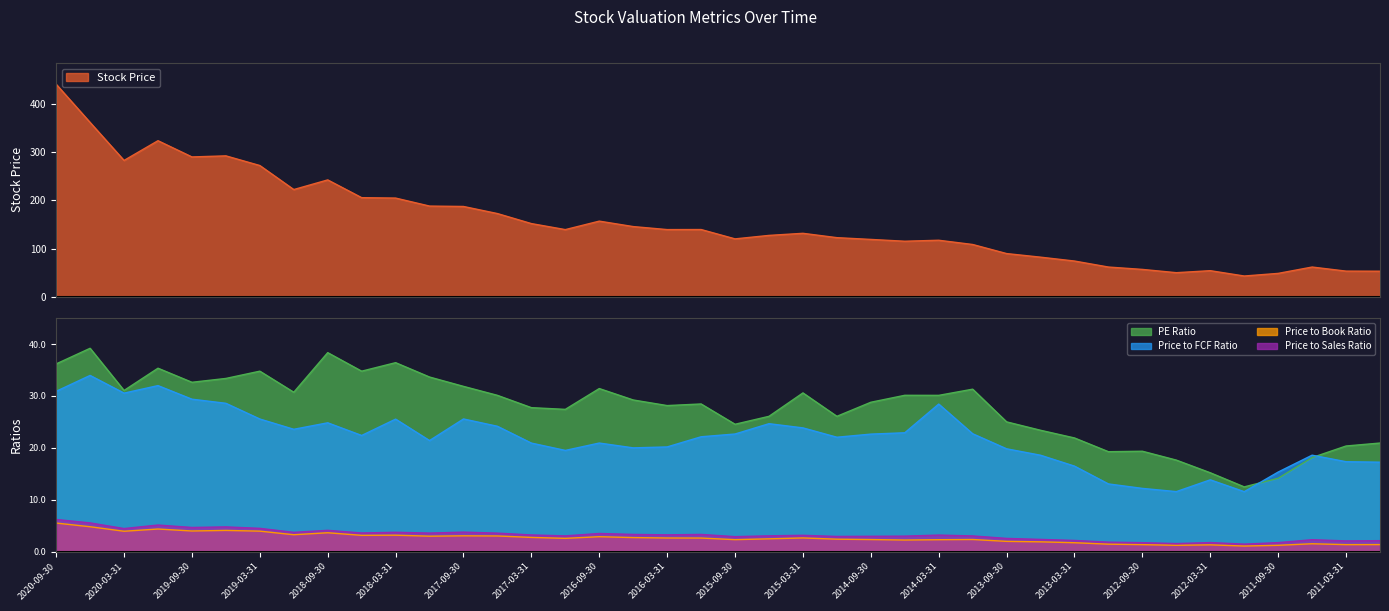

Reading left to right, transcribe all the data shown in this chart.

Stock Price: 2020-09-30=441.3	2020-06-30=362.0	2020-03-31=283.1	2019-12-31=324.1	2019-09-30=290.4	2019-06-30=292.6	2019-03-31=272.6	2018-12-31=222.7	2018-09-30=242.7	2018-06-30=205.8	2018-03-31=205.0	2017-12-31=188.4	2017-09-30=187.5	2017-06-30=172.8	2017-03-31=152.0	2016-12-31=139.5	2016-09-30=157.1	2016-06-30=145.8	2016-03-31=139.6	2015-12-31=139.7	2015-09-30=120.3	2015-06-30=127.5	2015-03-31=131.8	2014-12-31=122.8	2014-09-30=119.1	2014-06-30=115.4	2014-03-31=117.4	2013-12-31=108.6	2013-09-30=89.7	2013-06-30=82.3	2013-03-31=74.2	2012-12-31=61.8	2012-09-30=56.9	2012-06-30=50.1	2012-03-31=54.2	2011-12-31=43.2	2011-09-30=48.6	2011-06-30=61.8	2011-03-31=53.3	2010-12-31=53.1
PE Ratio: 2020-09-30=36.2	2020-06-30=39.2	2020-03-31=31.1	2019-12-31=35.3	2019-09-30=32.6	2019-06-30=33.4	2019-03-31=34.8	2018-12-31=30.7	2018-09-30=38.3	2018-06-30=34.8	2018-03-31=36.4	2017-12-31=33.6	2017-09-30=31.8	2017-06-30=30.1	2017-03-31=27.7	2016-12-31=27.4	2016-09-30=31.4	2016-06-30=29.2	2016-03-31=28.1	2015-12-31=28.4	2015-09-30=24.5	2015-06-30=26.1	2015-03-31=30.6	2014-12-31=26.1	2014-09-30=28.8	2014-06-30=30.1	2014-03-31=30.1	2013-12-31=31.3	2013-09-30=25.0	2013-06-30=23.4	2013-03-31=21.9	2012-12-31=19.2	2012-09-30=19.3	2012-06-30=17.6	2012-03-31=15.2	2011-12-31=12.5	2011-09-30=14.1	2011-06-30=18.1	2011-03-31=20.4	2010-12-31=20.9
Price to FCF Ratio: 2020-09-30=30.9	2020-06-30=34.0	2020-03-31=30.5	2019-12-31=32.0	2019-09-30=29.4	2019-06-30=28.6	2019-03-31=25.6	2018-12-31=23.6	2018-09-30=24.8	2018-06-30=22.4	2018-03-31=25.5	2017-12-31=21.4	2017-09-30=25.6	2017-06-30=24.1	2017-03-31=20.9	2016-12-31=19.5	2016-09-30=20.9	2016-06-30=20.0	2016-03-31=20.2	2015-12-31=22.1	2015-09-30=22.7	2015-06-30=24.6	2015-03-31=23.8	2014-12-31=22.0	2014-09-30=22.6	2014-06-30=22.9	2014-03-31=28.4	2013-12-31=22.7	2013-09-30=19.8	2013-06-30=18.6	2013-03-31=16.5	2012-12-31=13.0	2012-09-30=12.2	2012-06-30=11.6	2012-03-31=13.8	2011-12-31=11.6	2011-09-30=15.3	2011-06-30=18.6	2011-03-31=17.3	2010-12-31=17.2
Price to Book Ratio: 2020-09-30=5.5	2020-06-30=4.8	2020-03-31=3.9	2019-12-31=4.3	2019-09-30=4.0	2019-06-30=4.1	2019-03-31=3.9	2018-12-31=3.2	2018-09-30=3.6	2018-06-30=3.1	2018-03-31=3.2	2017-12-31=3.0	2017-09-30=3.0	2017-06-30=3.0	2017-03-31=2.7	2016-12-31=2.5	2016-09-30=2.9	2016-06-30=2.7	2016-03-31=2.6	2015-12-31=2.6	2015-09-30=2.3	2015-06-30=2.5	2015-03-31=2.6	2014-12-31=2.4	2014-09-30=2.3	2014-06-30=2.2	2014-03-31=2.3	2013-12-31=2.3	2013-09-30=2.0	2013-06-30=1.9	2013-03-31=1.7	2012-12-31=1.4	2012-09-30=1.3	2012-06-30=1.2	2012-03-31=1.3	2011-12-31=1.1	2011-09-30=1.2	2011-06-30=1.5	2011-03-31=1.3	2010-12-31=1.4
Price to Sales Ratio: 2020-09-30=6.2	2020-06-30=5.5	2020-03-31=4.4	2019-12-31=5.1	2019-09-30=4.7	2019-06-30=4.8	2019-03-31=4.5	2018-12-31=3.7	2018-09-30=4.1	2018-06-30=3.6	2018-03-31=3.7	2017-12-31=3.6	2017-09-30=3.8	2017-06-30=3.6	2017-03-31=3.2	2016-12-31=3.0	2016-09-30=3.5	2016-06-30=3.3	2016-03-31=3.2	2015-12-31=3.3	2015-09-30=2.9	2015-06-30=3.0	2015-03-31=3.1	2014-12-31=2.9	2014-09-30=3.0	2014-06-30=3.0	2014-03-31=3.2	2013-12-31=3.0	2013-09-30=2.5	2013-06-30=2.4	2013-03-31=2.1	2012-12-31=1.8	2012-09-30=1.7	2012-06-30=1.6	2012-03-31=1.7	2011-12-31=1.4	2011-09-30=1.7	2011-06-30=2.3	2011-03-31=2.1	2010-12-31=2.1